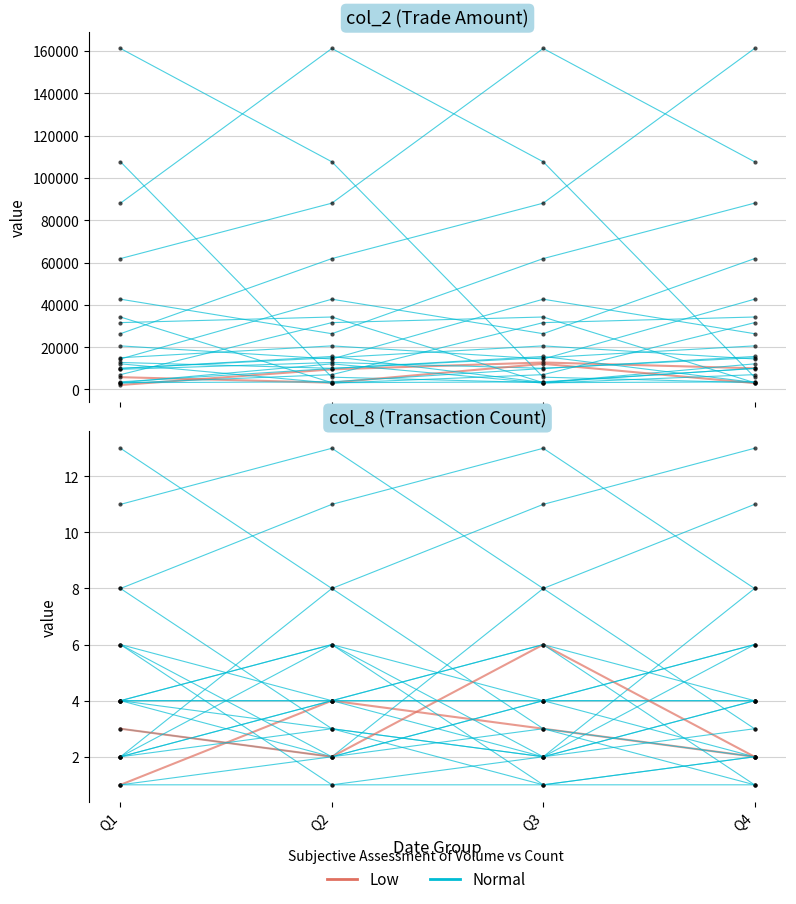

True or false: Low has more than 0 interior local peaks.

True